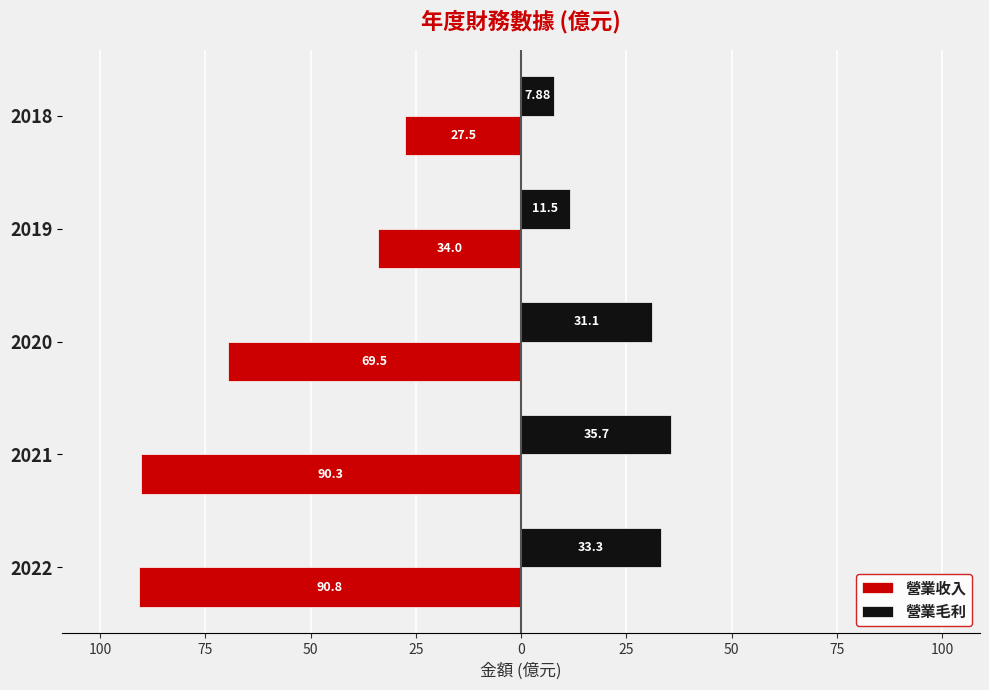

What are all the series names shown in the legend?

營業收入, 營業毛利